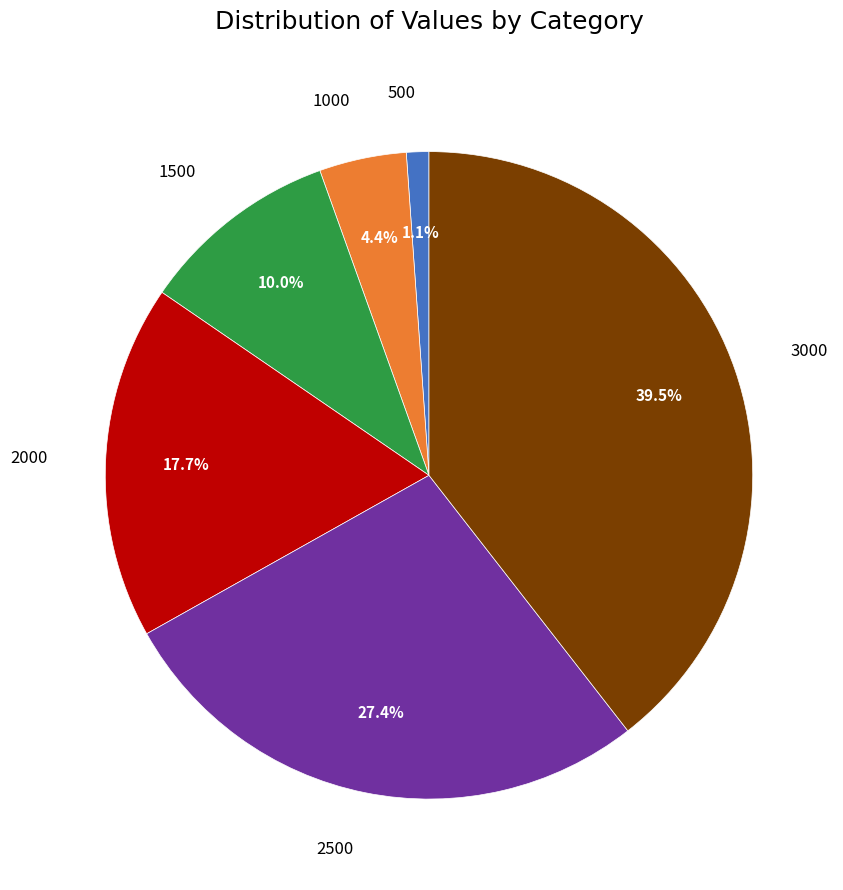

Does any single category account for the majority?

No